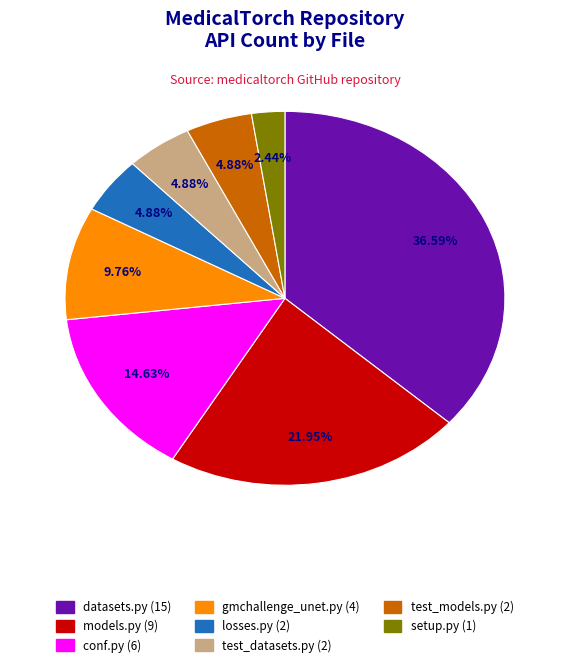

Does any single category account for the majority?

No